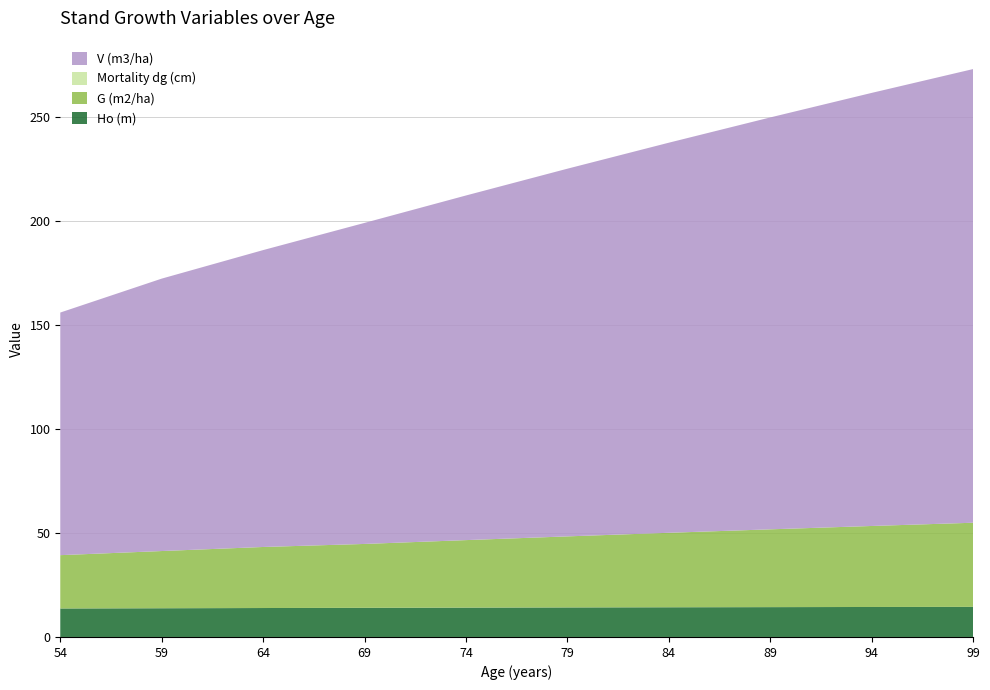

Reading right to left, what are all the values shown in this chart?

Ho (m): 99=14.5	94=14.4	89=14.3	84=14.3	79=14.2	74=14.1	69=14.0	64=13.9	59=13.8	54=13.7
G (m2/ha): 99=40.4	94=38.9	89=37.4	84=35.8	79=34.1	74=32.4	69=30.7	64=29.3	59=27.5	54=25.6
Mortality dg (cm): 99=0.0	94=0.0	89=0.0	84=0.0	79=0.0	74=0.0	69=0.0	64=0.0	59=0.0	54=0.0
V (m3/ha): 99=218.0	94=208.1	89=197.9	84=187.4	79=176.7	74=165.6	69=154.3	64=142.7	59=130.9	54=116.6